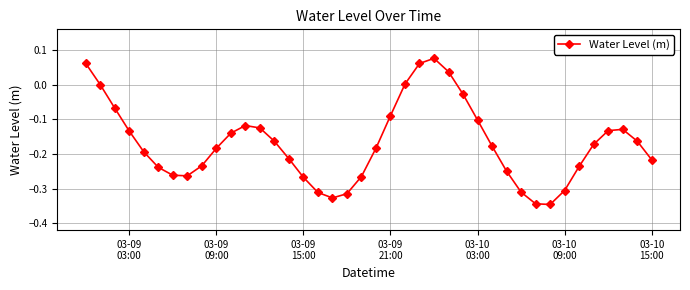

How many distinct data groups are displayed?

1